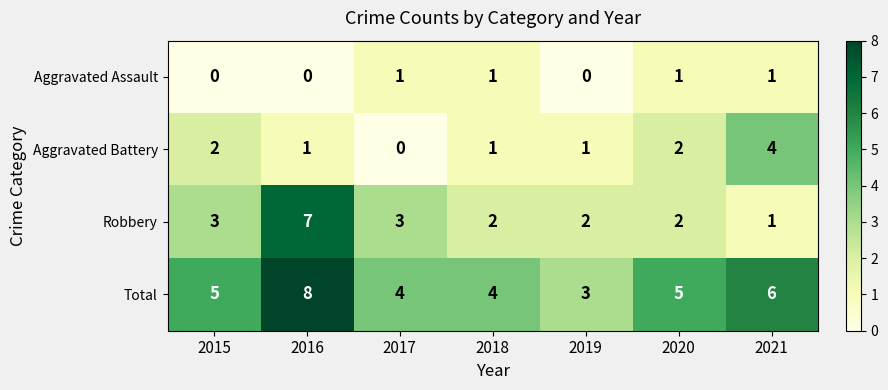

Which series has the largest range (max minus min)?

Robbery